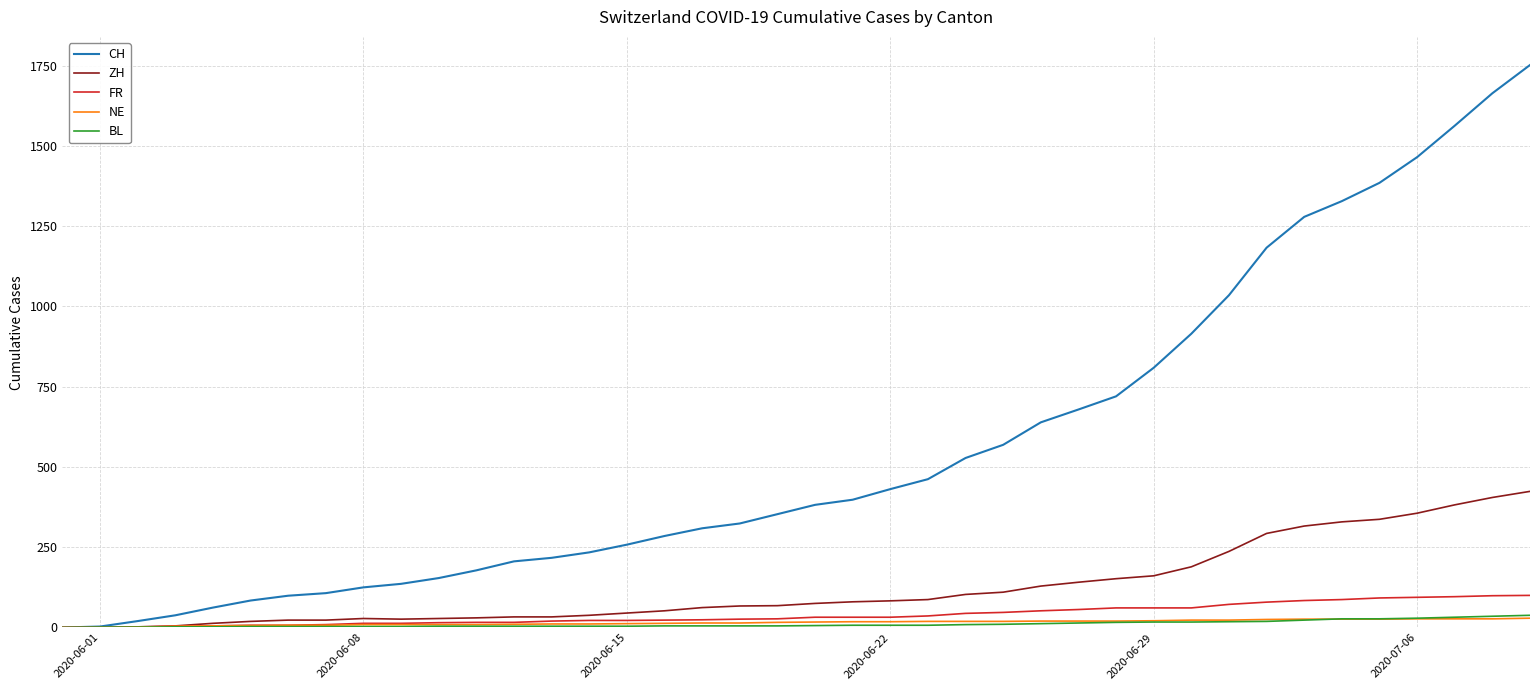

What is the highest value of the BL series?

38